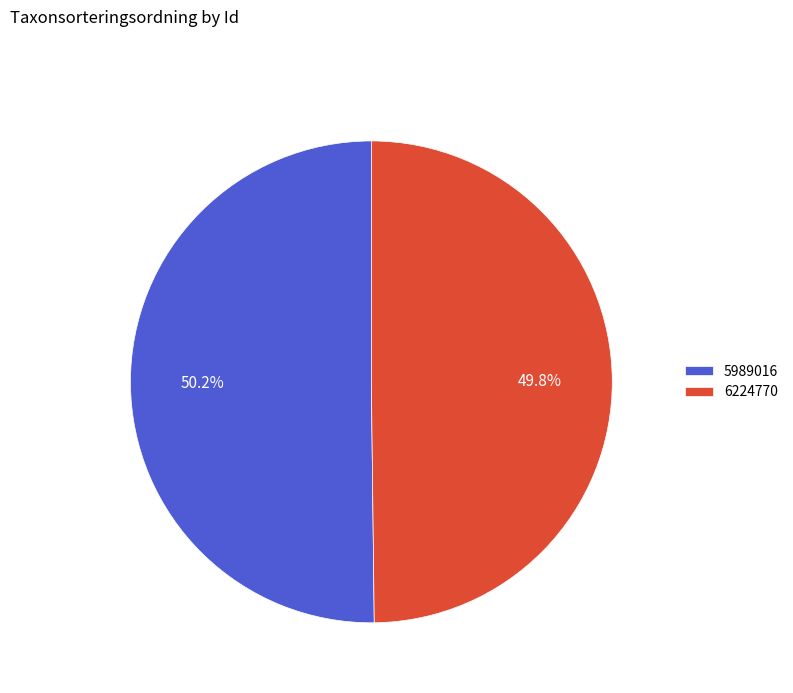

Do 5989016 and 6224770 together represent more than half of the pie?

Yes